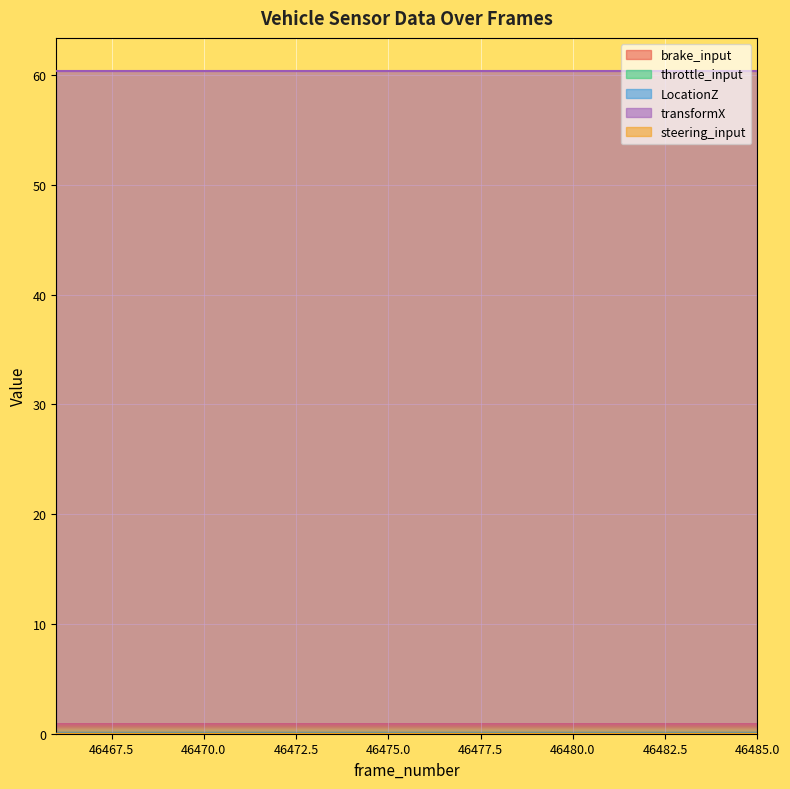

The value of steering_input at 46475 is -0.0. True or false?

False